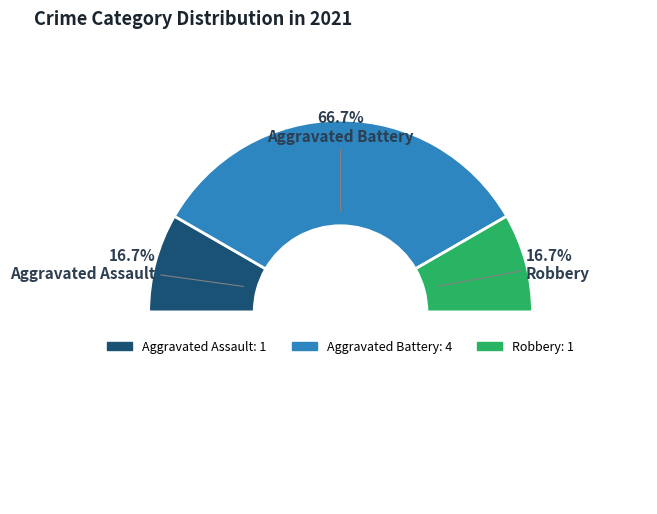

Does any single category account for the majority?

Yes